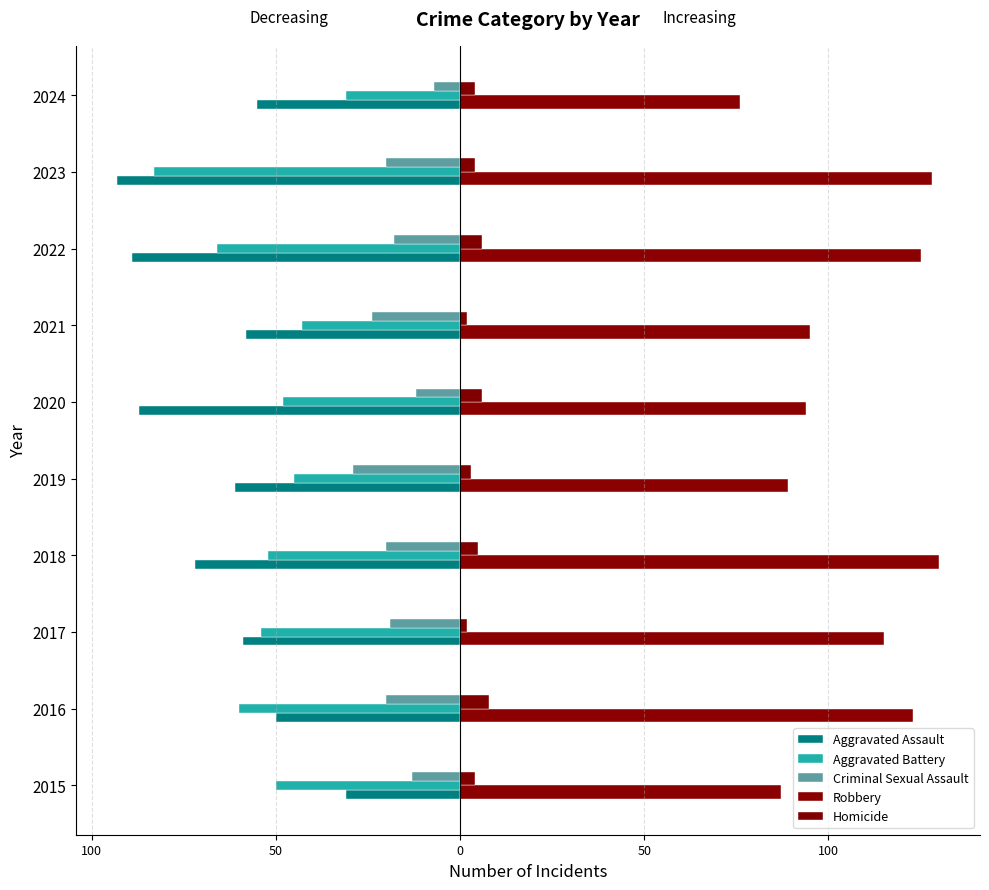

Which series has the largest range (max minus min)?

Aggravated Assault